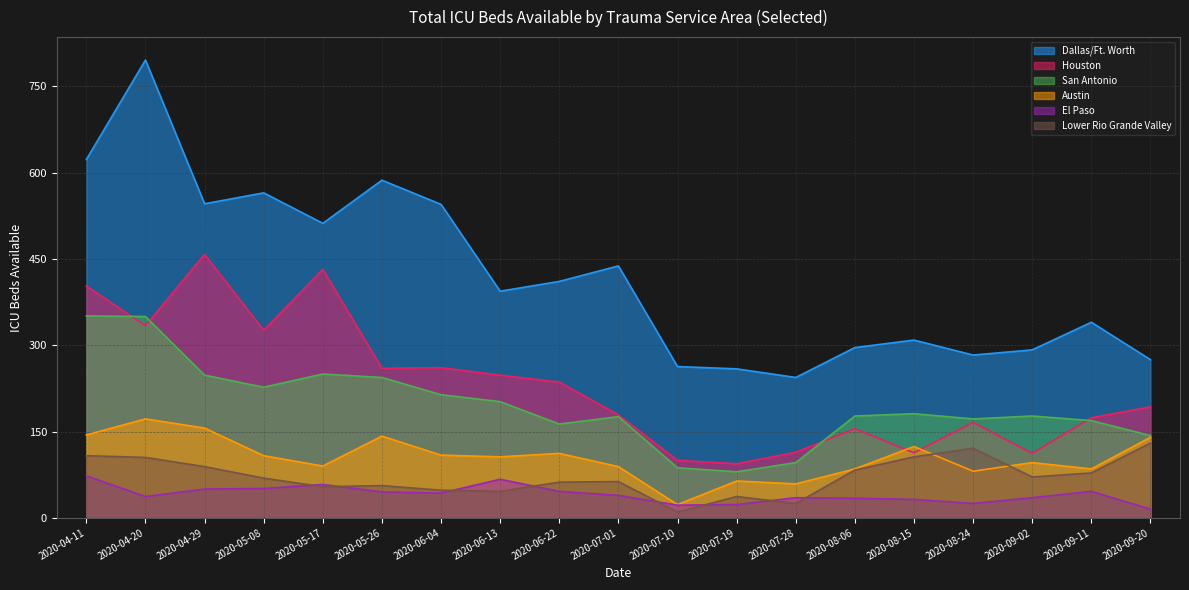

At which category does the chart reach its peak across all series?

2020-04-20